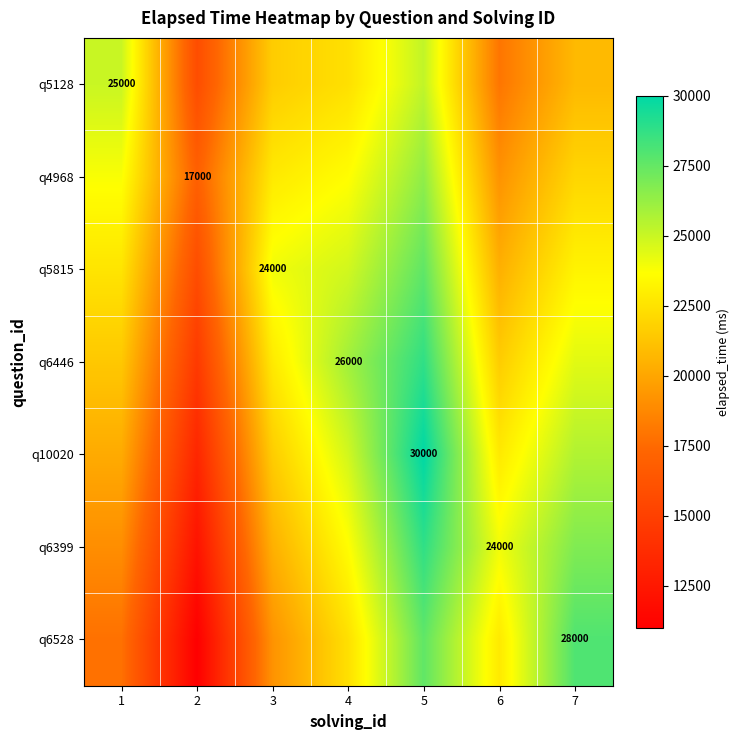

Reading left to right, extract all data points from this chart.

row_0: 25000	15800	21600	22400	25200	18000	20800
row_1: 23800	17000	22800	23600	26400	19200	22000
row_2: 22600	15800	24000	24800	27600	20400	23200
row_3: 21400	14600	22800	26000	28800	21600	24400
row_4: 20200	13400	21600	24800	30000	22800	25600
row_5: 19000	12200	20400	23600	28800	24000	26800
row_6: 17800	11000	19200	22400	27600	22800	28000